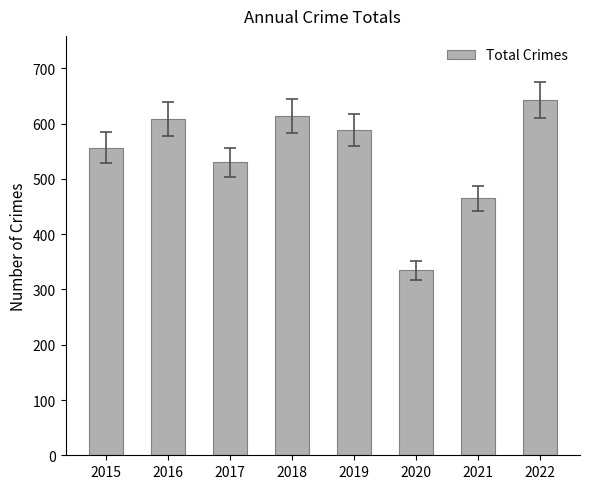

Where does the data first go above 588?

2016